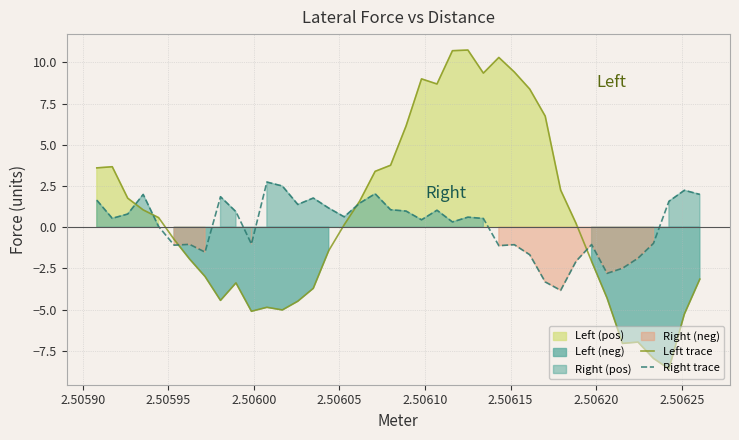

True or false: Right trace has a value of 1.9 at 2.50625.

True